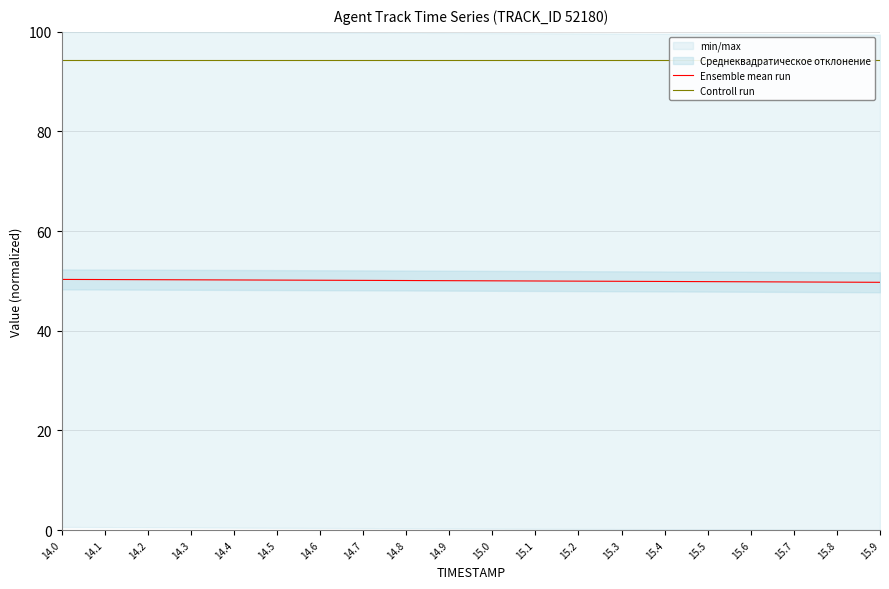

Does the chart have visible grid lines?

Yes